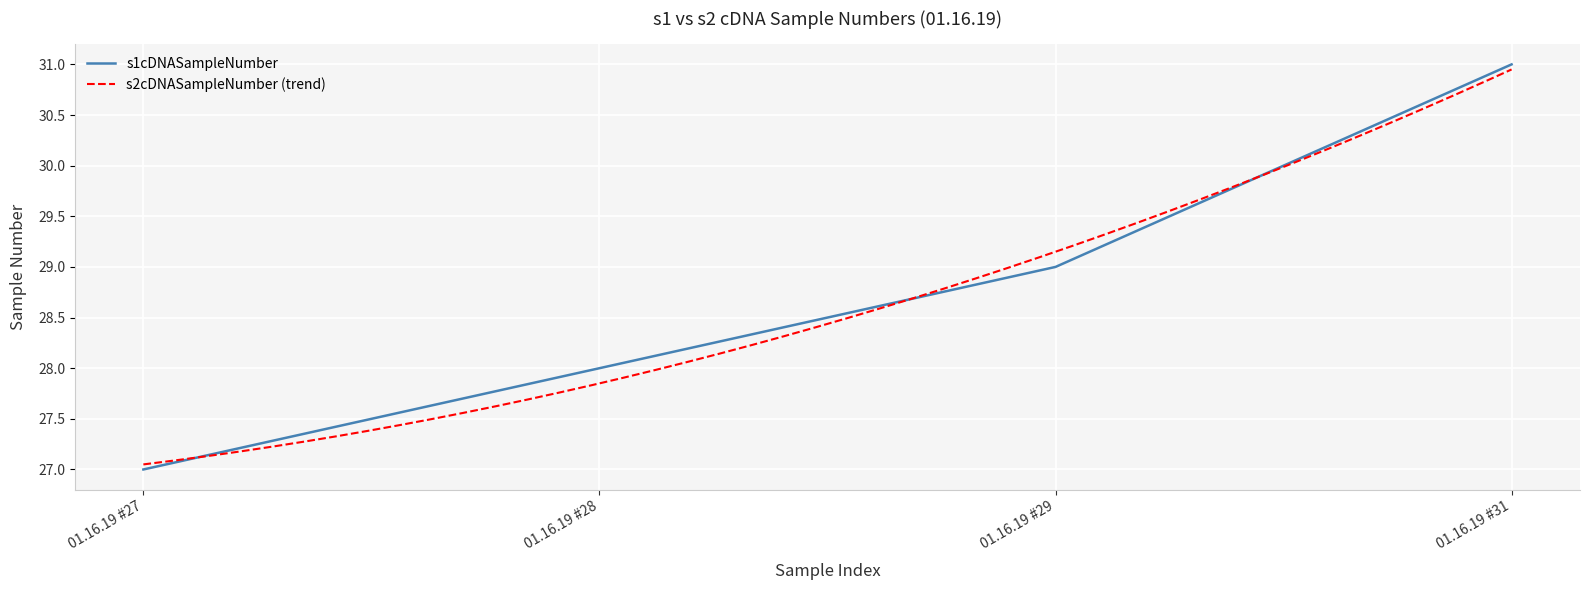

True or false: the data shows 28 at 01.16.19 #28.

True